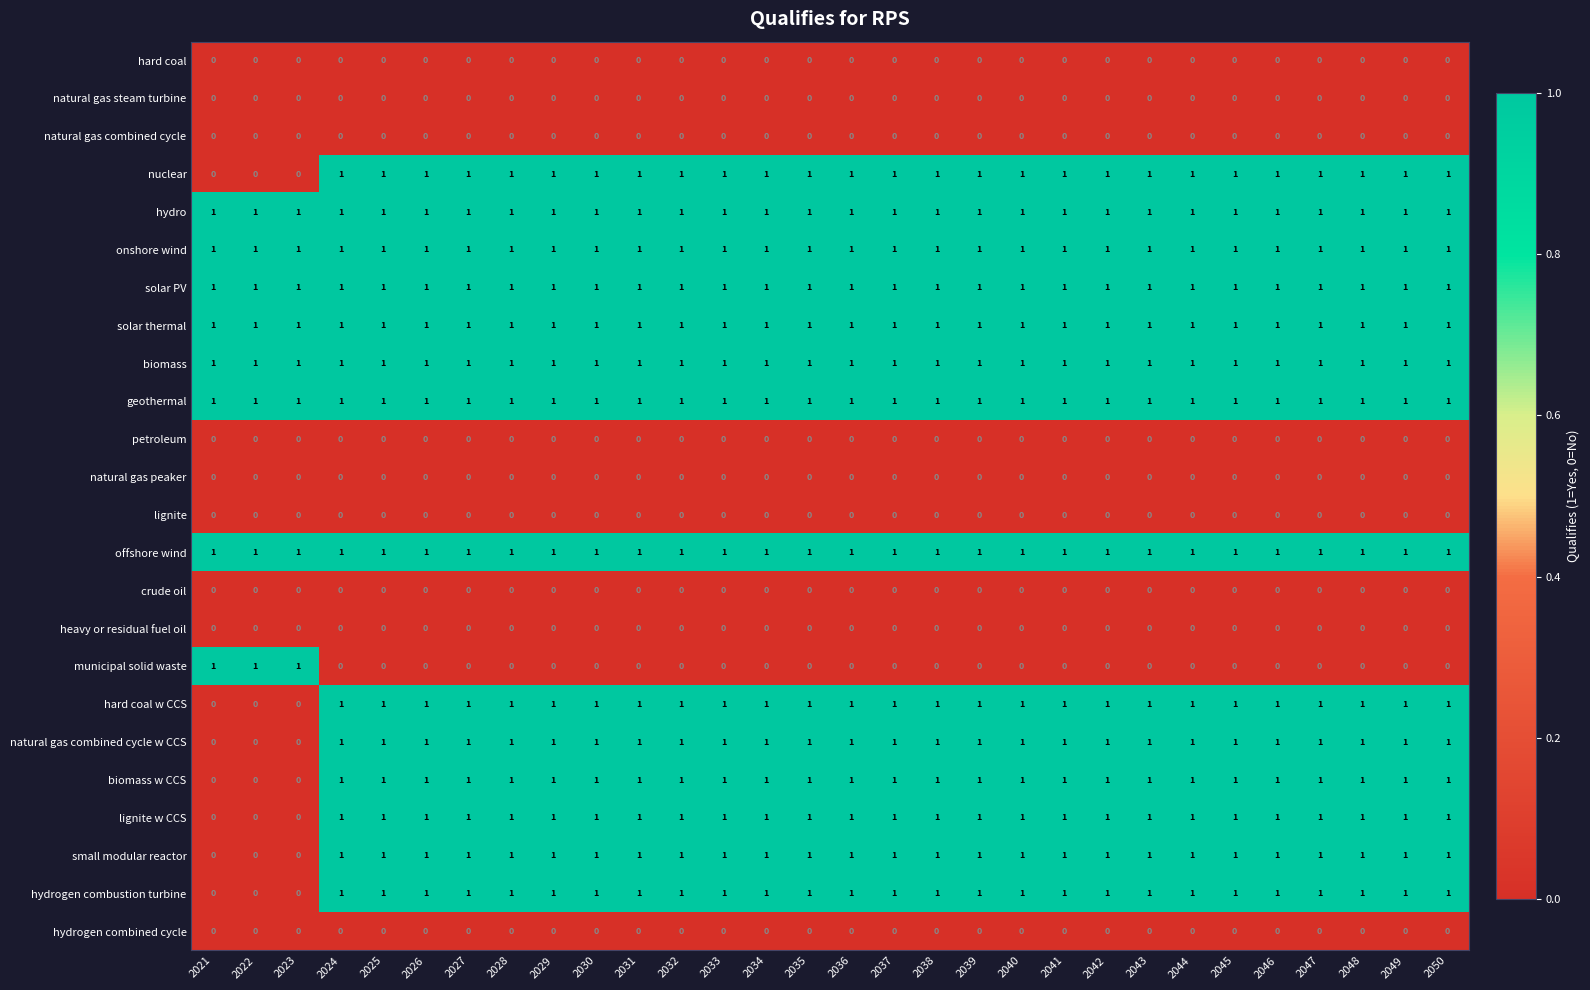

What is the total value across all series at 2033?

14